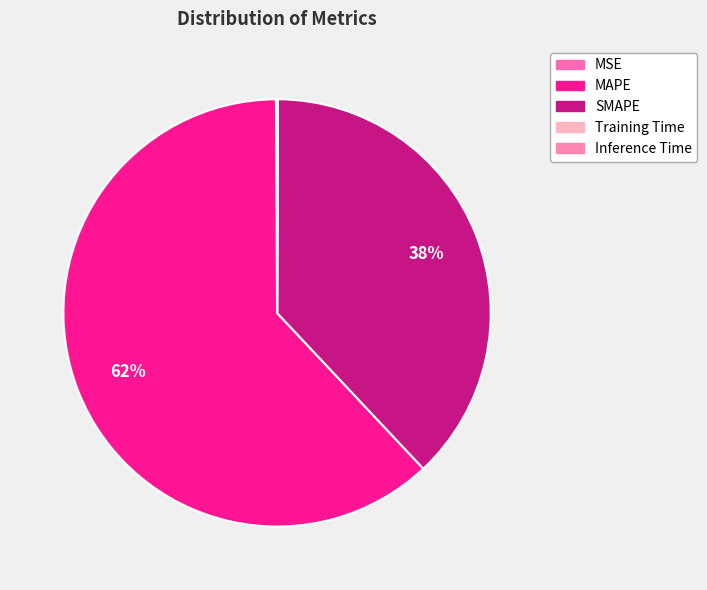

Is MSE the majority of the pie?

No